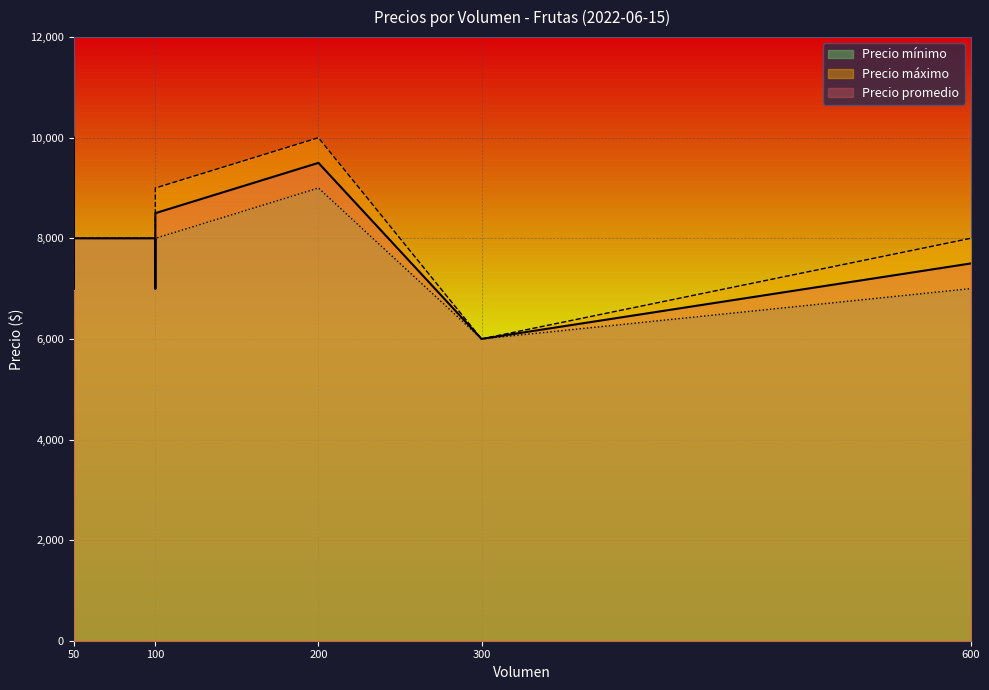

Between 600 and 300, which is larger?

600